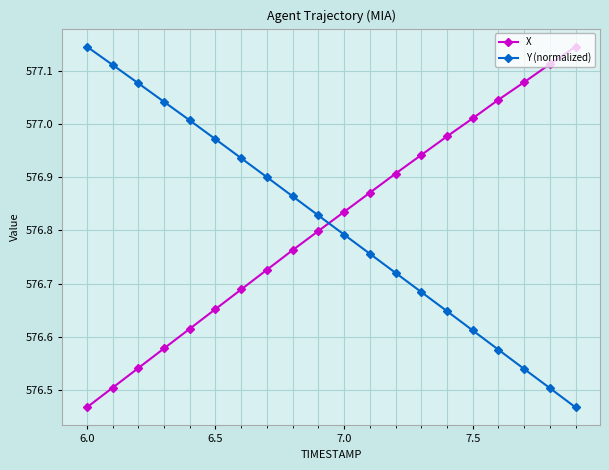

At how many categories does at least one series exceed 576?

20